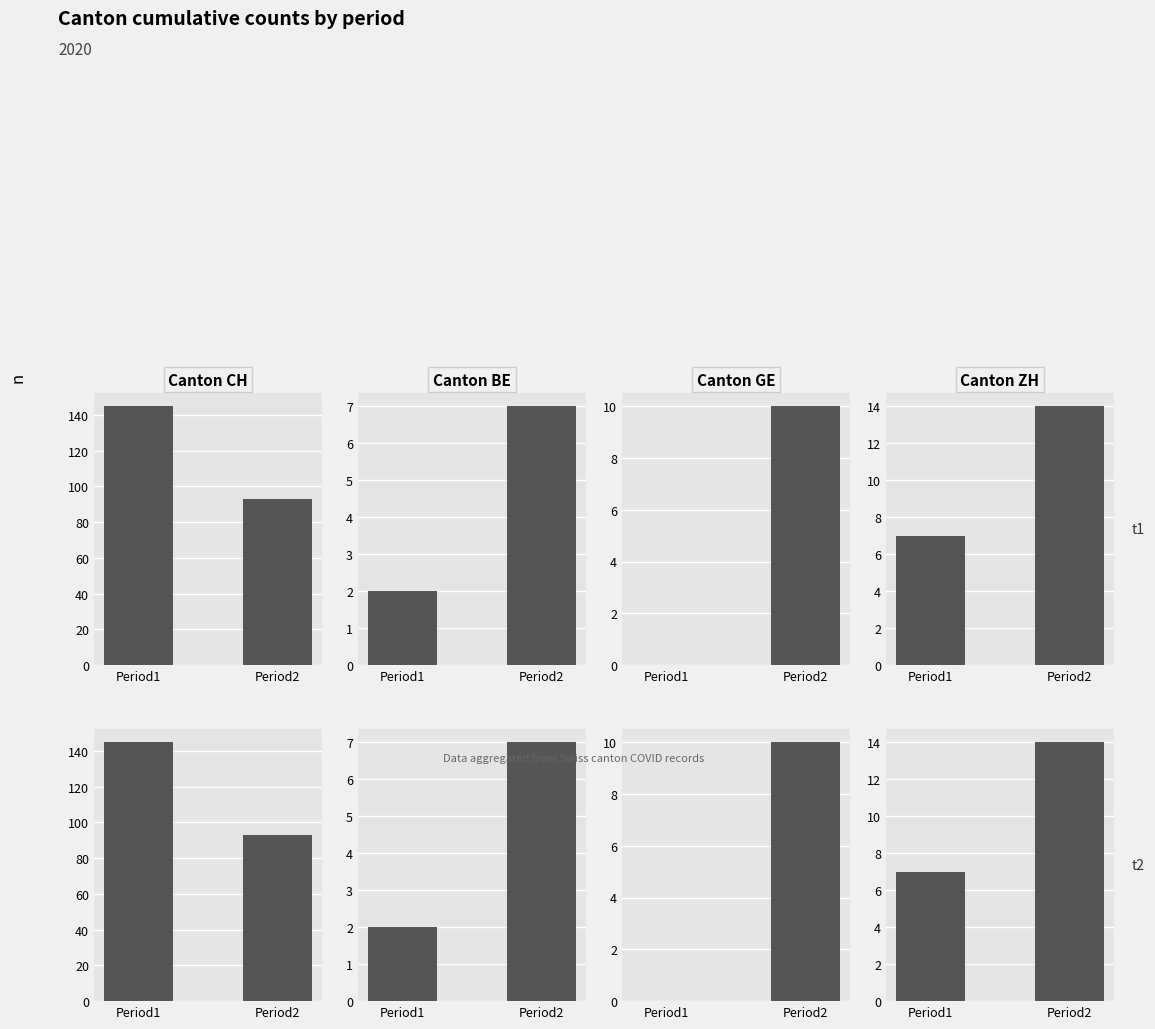

Between Period1 and Period2, which series saw the biggest shift?

CH